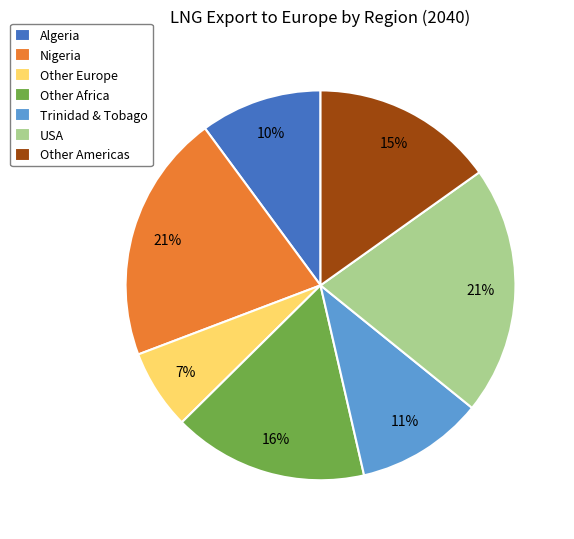

True or false: Algeria accounts for 16% of the total.

False